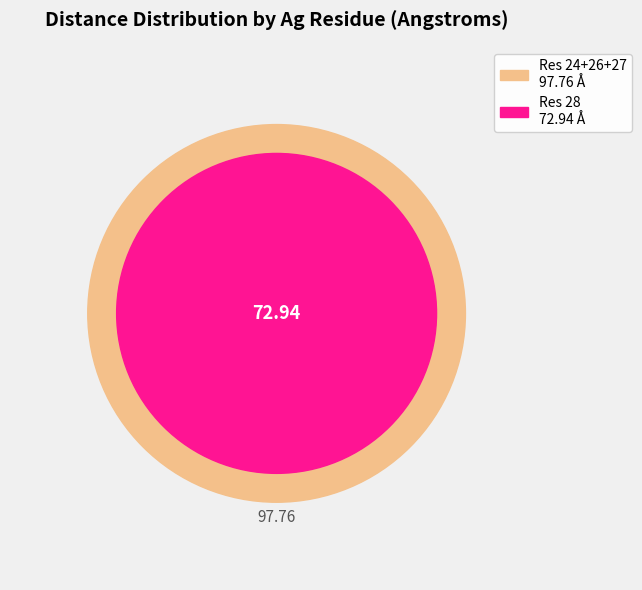

How much of the chart is everything except 28?

97.8%